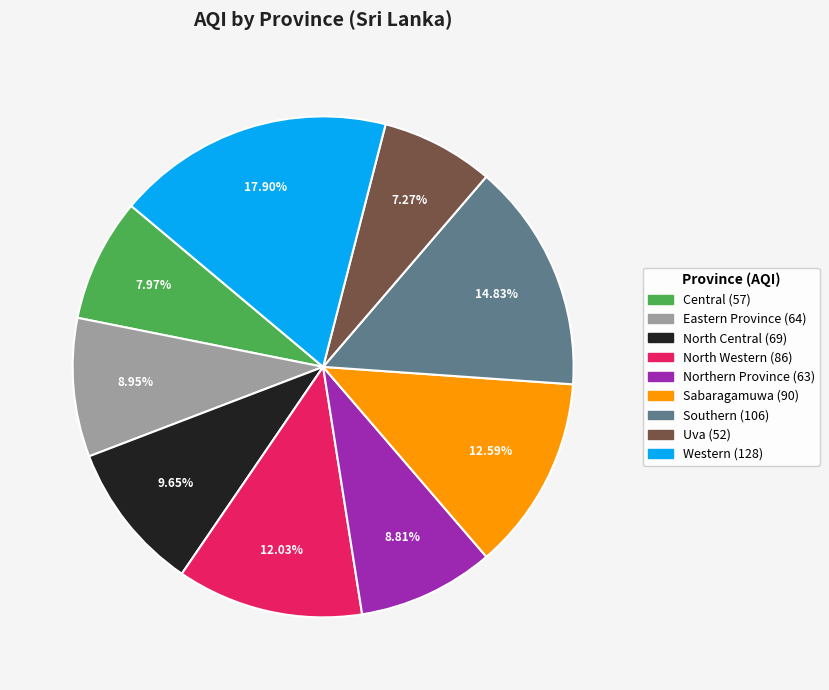

Is there a majority slice in this chart?

No